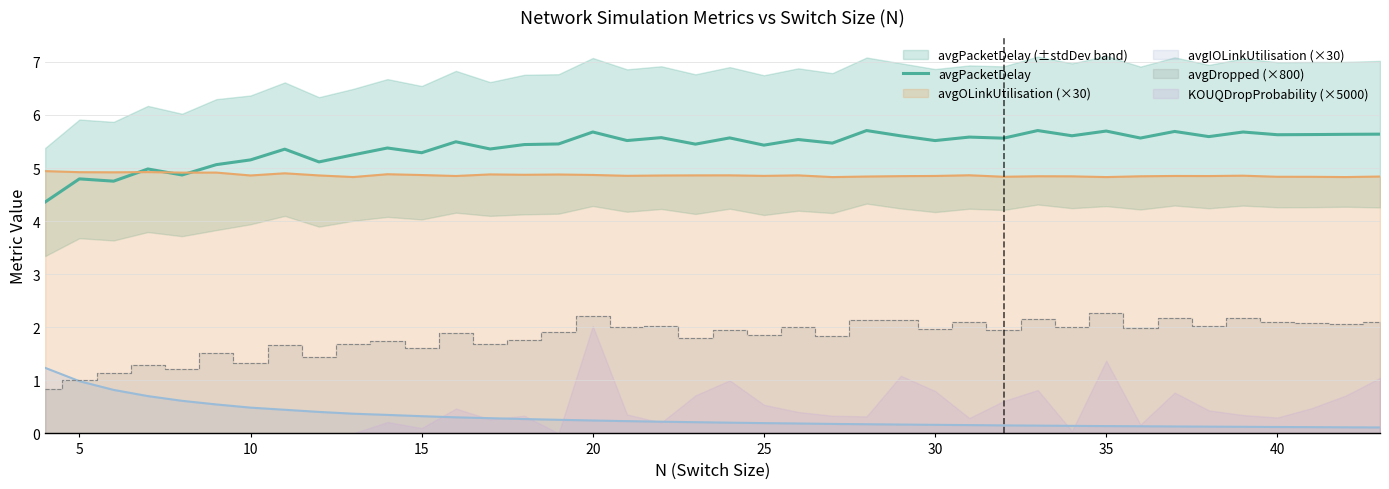

What is the highest value of the avgPacketDelay series?

5.7